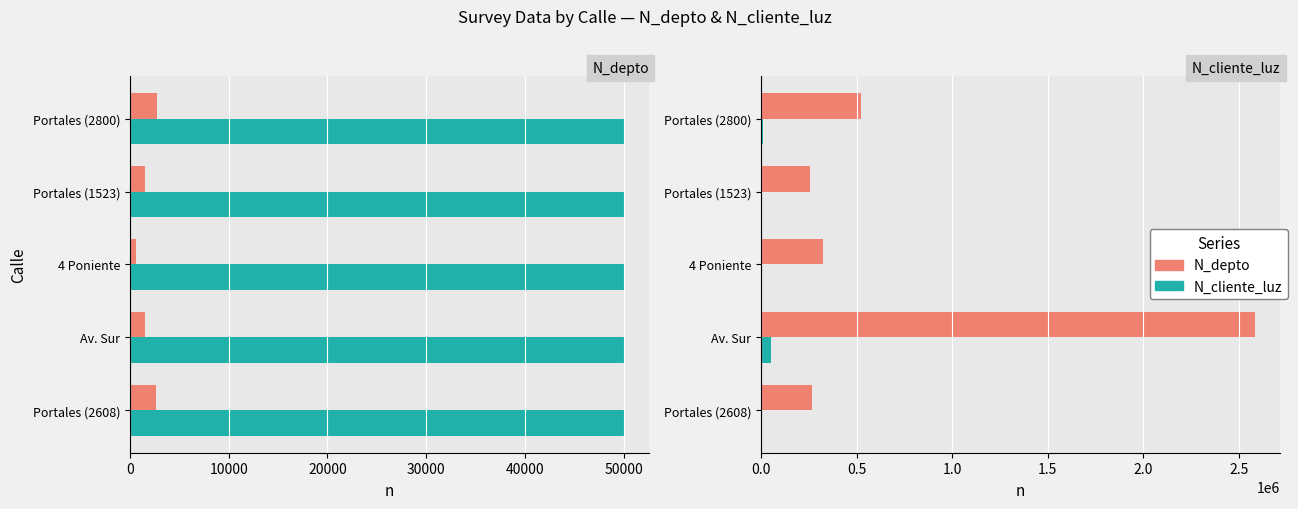

Between Portales (2608) and Portales (1523), which series saw the biggest shift?

N_cliente_luz